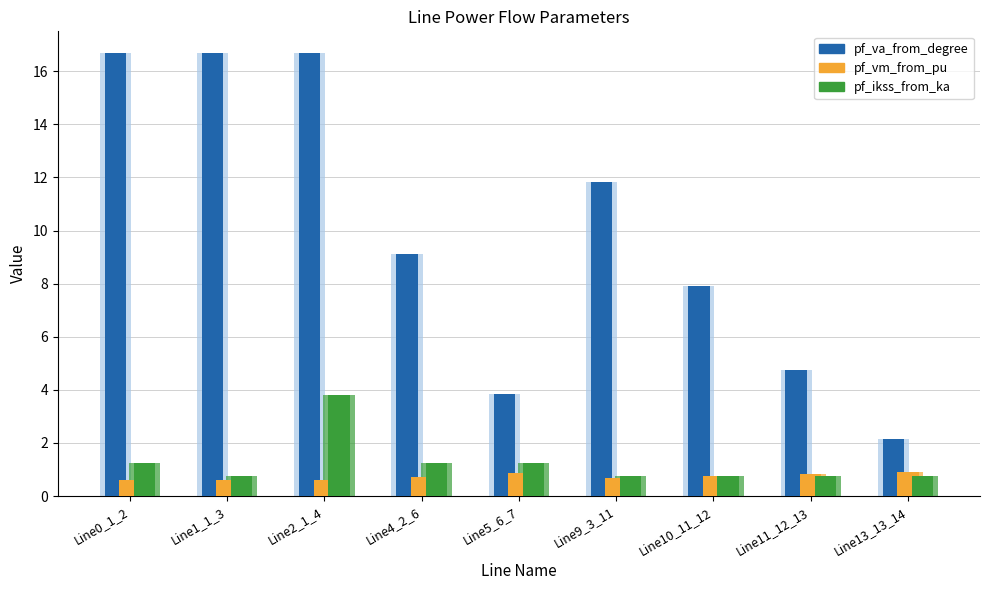

Reading left to right, list all the values displayed in this chart.

pf_va_from_degree: 16.7	16.7	16.7	9.1	3.8	11.8	7.9	4.8	2.2
pf_vm_from_pu: 0.6	0.6	0.6	0.7	0.9	0.7	0.8	0.8	0.9
pf_ikss_from_ka: 1.3	0.8	3.8	1.3	1.3	0.8	0.8	0.8	0.8